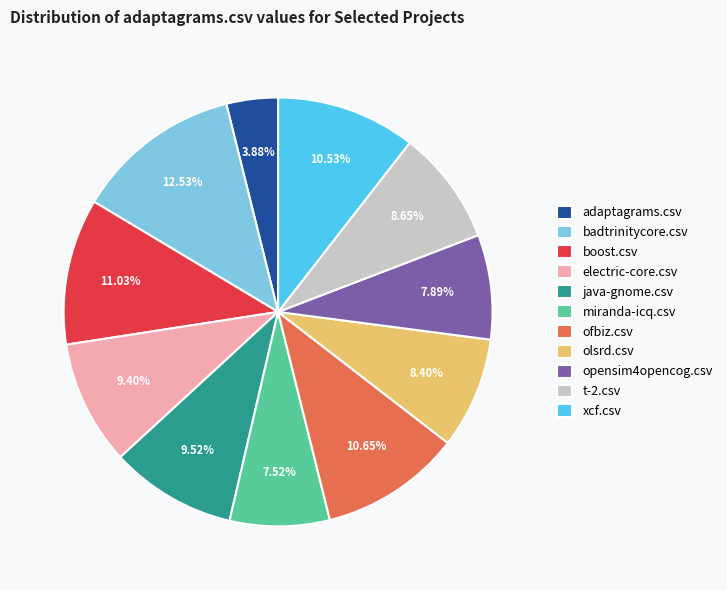

What is the largest slice in the pie chart?

badtrinitycore.csv